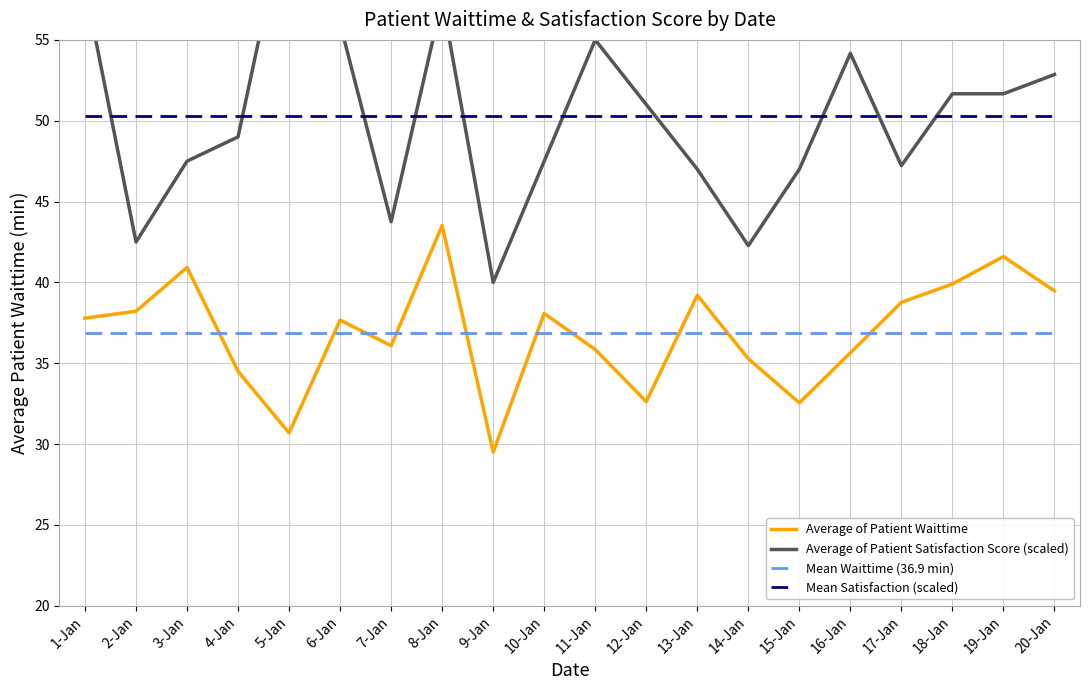

What are all the series names shown in the legend?

Average of Patient Waittime, Average of Patient Satisfaction Score (scaled), Mean Waittime (36.9 min), Mean Satisfaction (scaled)